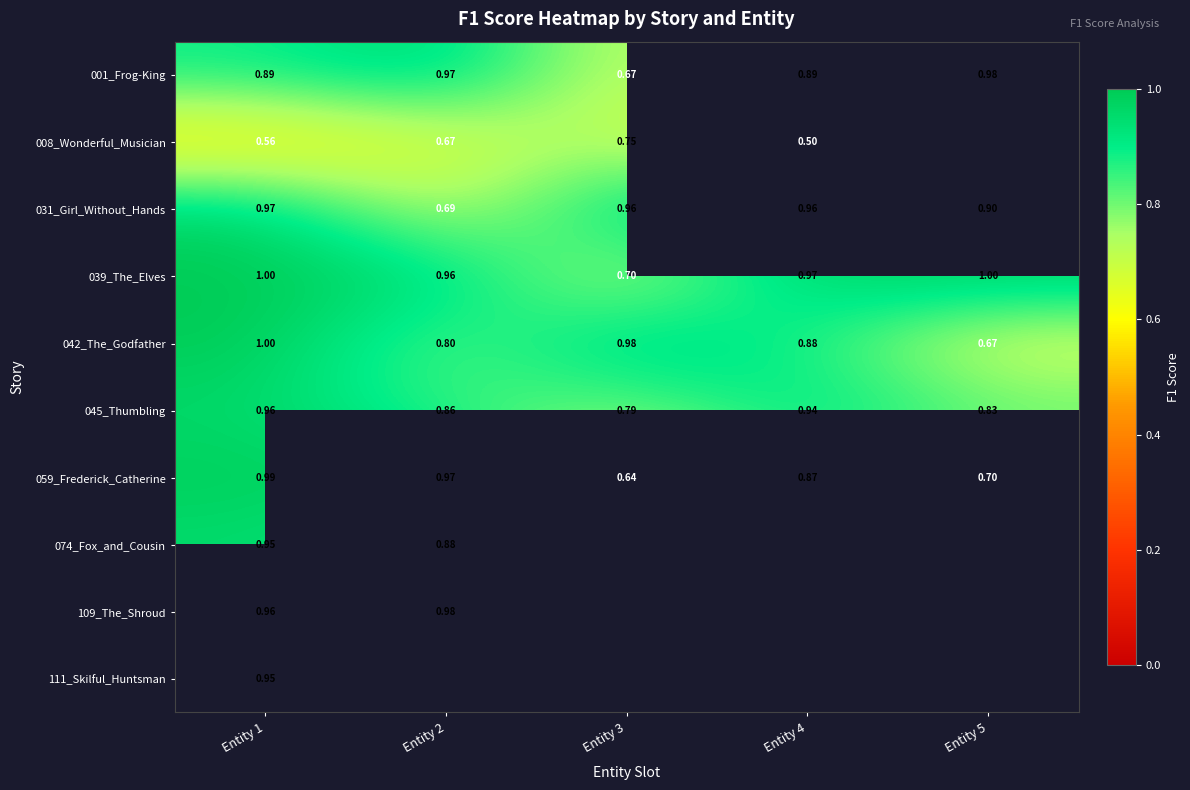

Is it true that 059_Frederick_Catherine equals 0.7 at Entity 5?

True